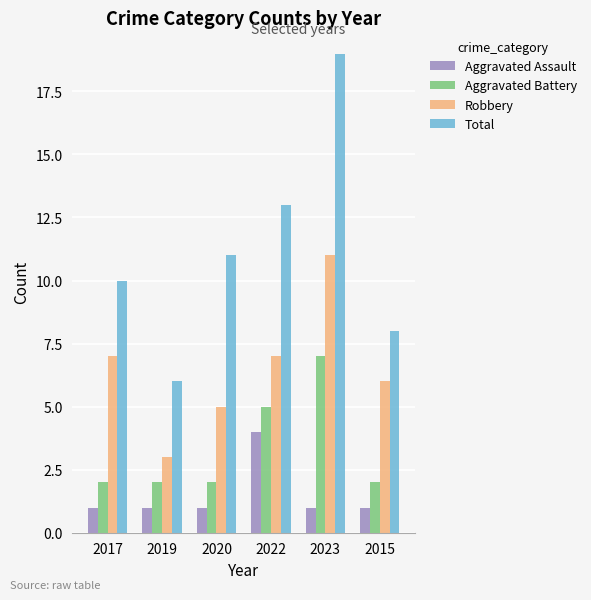

Which series has the largest total across all categories?

Total